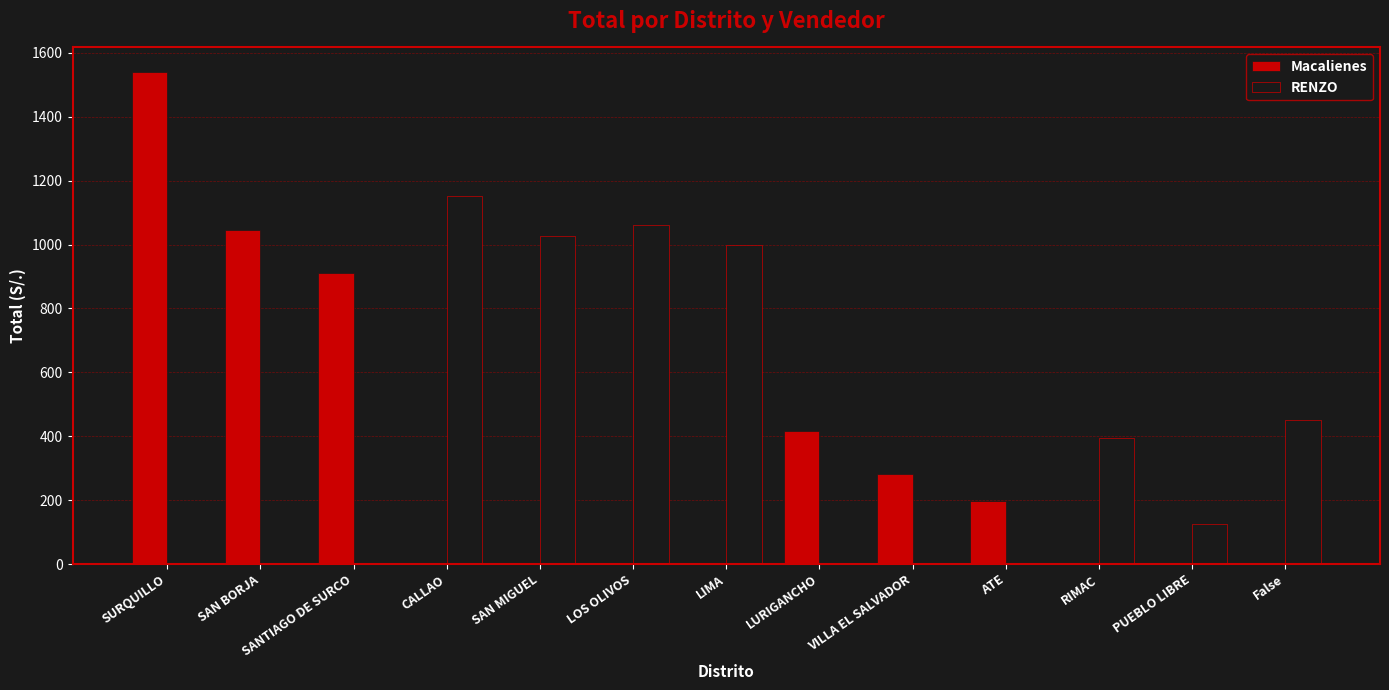

The RENZO series shows 0.0 at SANTIAGO DE SURCO. True or false?

True